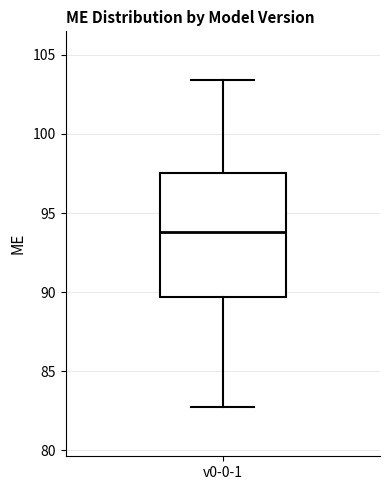

Where is the upper edge of the box for v0-0-1 on the y-axis? The values are not printed on the chart, so give them approximately, as read against the axis.

97.5